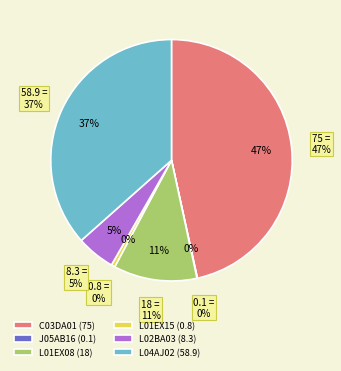

Does L01EX15 represent more than half of the total?

No